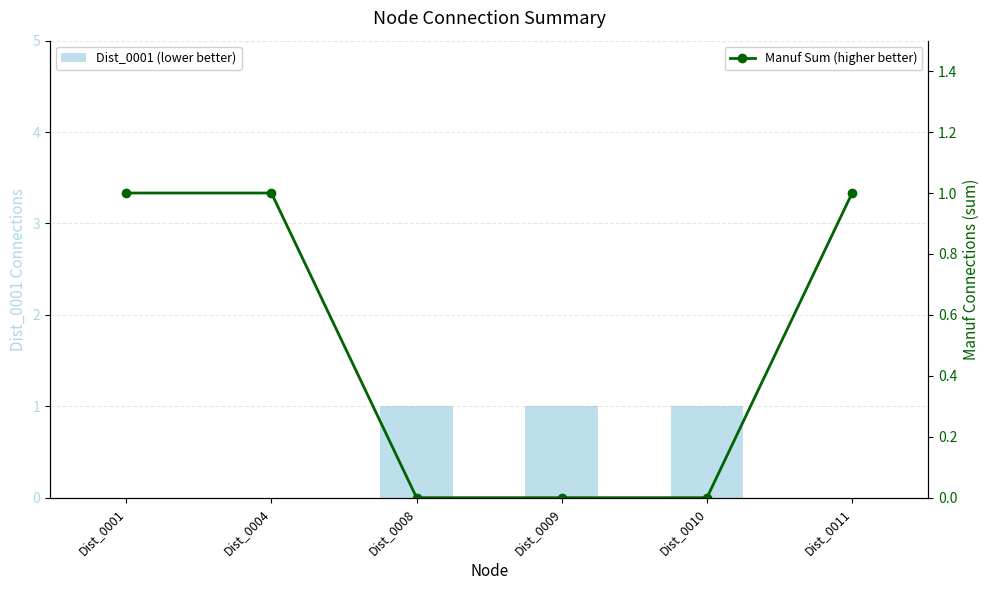

Reading right to left, extract all data points from this chart.

Dist_0001 (lower better): Dist_0011=0	Dist_0010=1	Dist_0009=1	Dist_0008=1	Dist_0004=0	Dist_0001=0
Manuf Sum (higher better): Dist_0011=1	Dist_0010=0	Dist_0009=0	Dist_0008=0	Dist_0004=1	Dist_0001=1